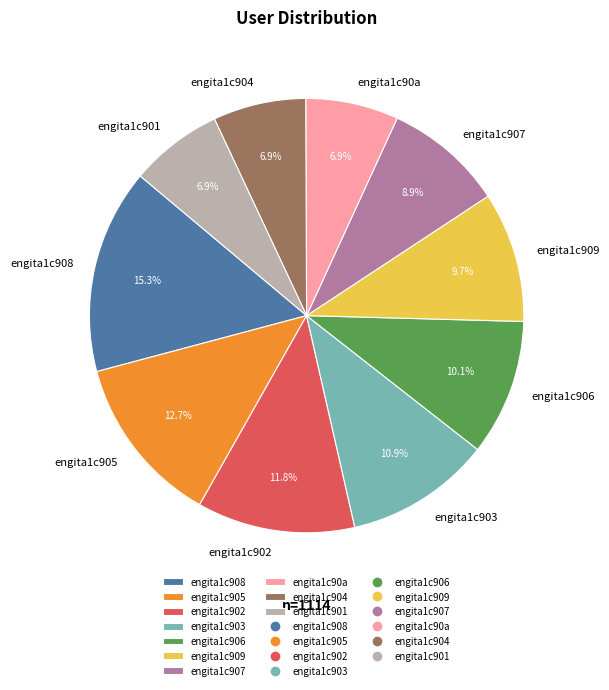

To the nearest percent, what is the combined percentage of engita1c908 and engita1c901?

22%